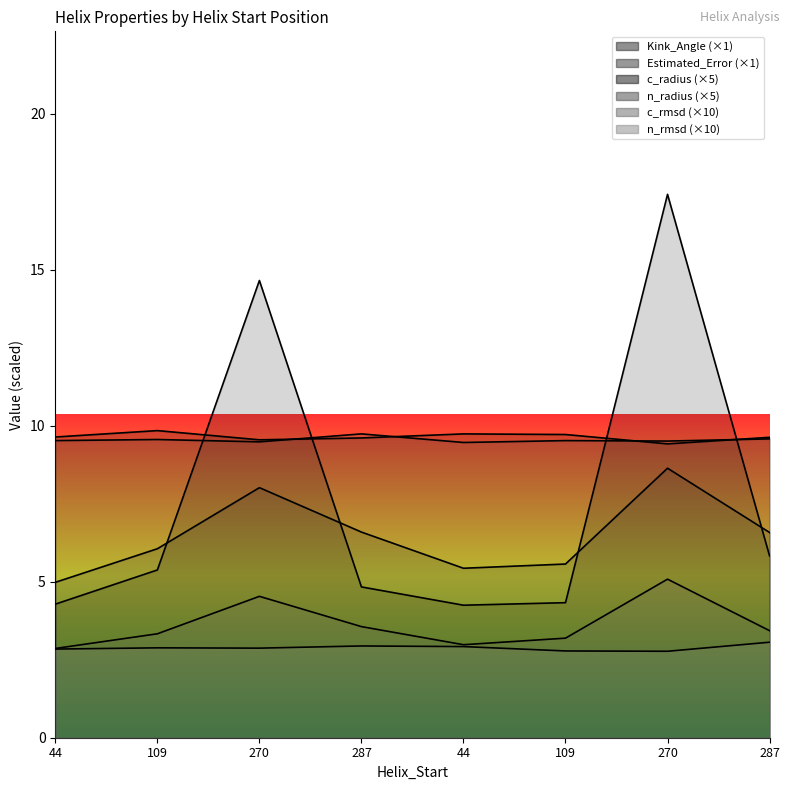

The value of Kink_Angle at 287 is 2.8. True or false?

False